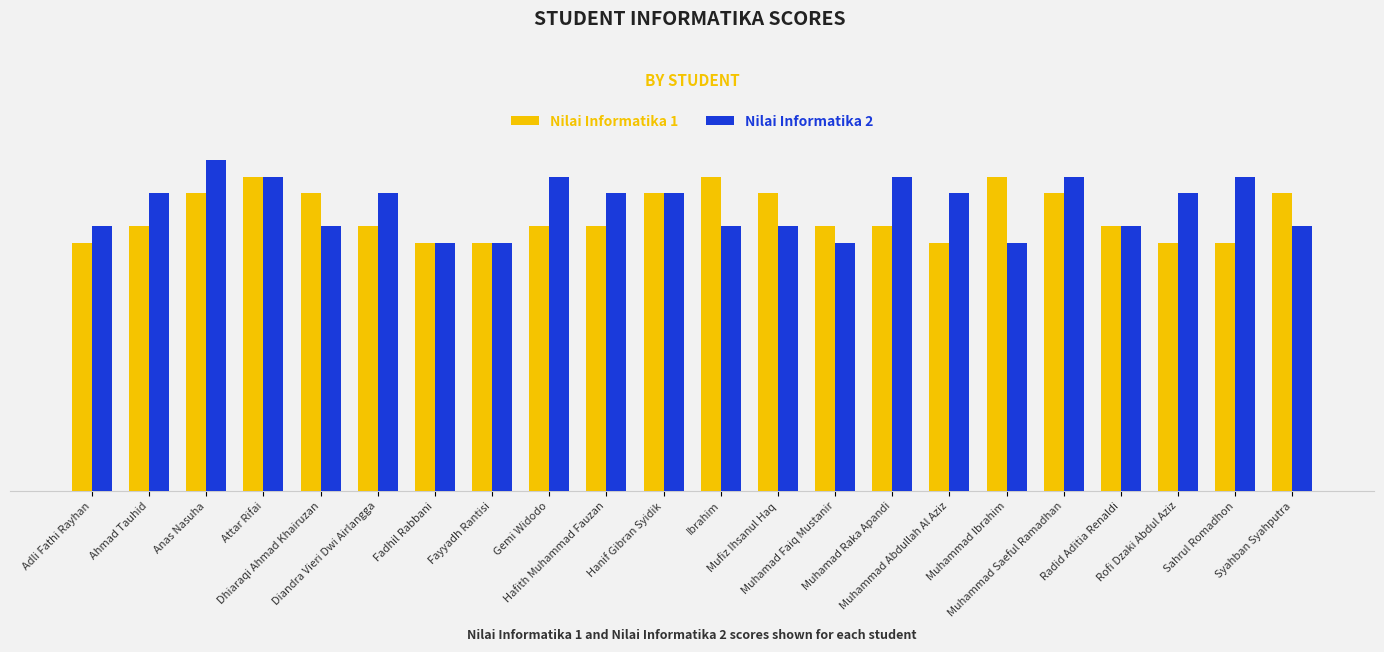

What are all the series names shown in the legend?

Nilai Informatika 1, Nilai Informatika 2